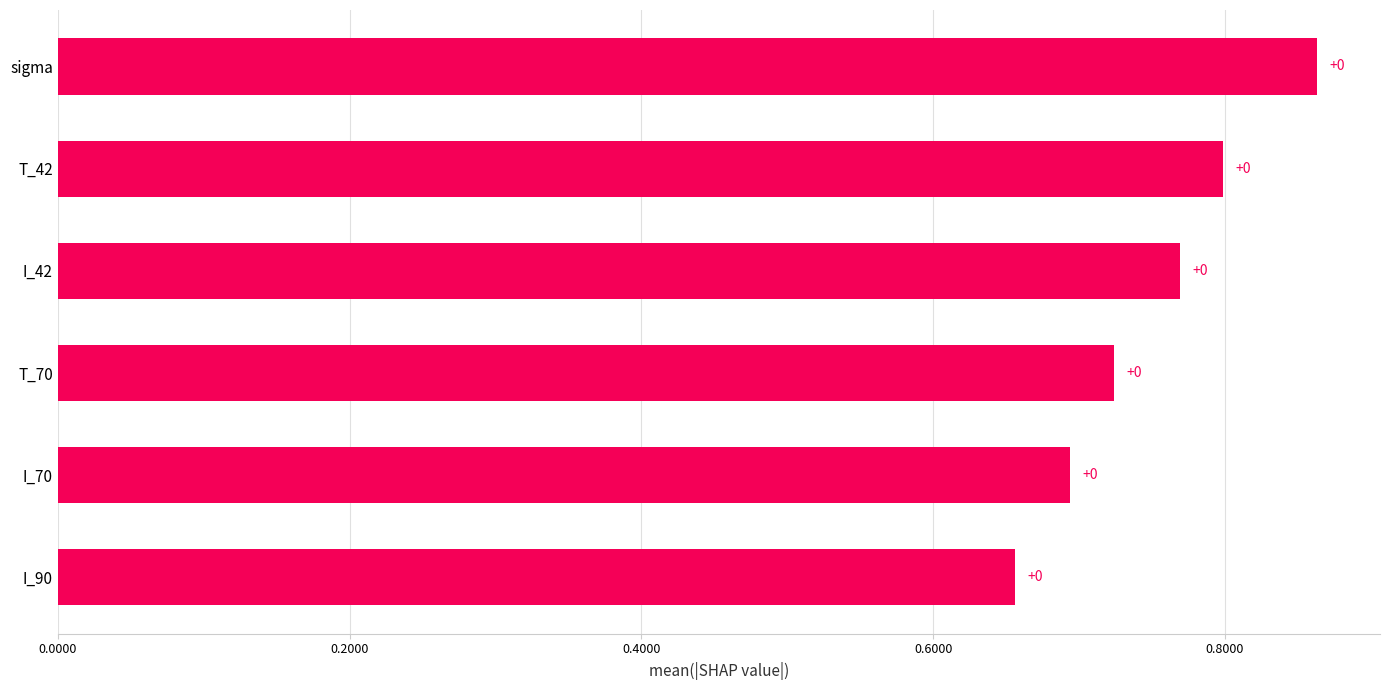

How many bars are there in total?

6